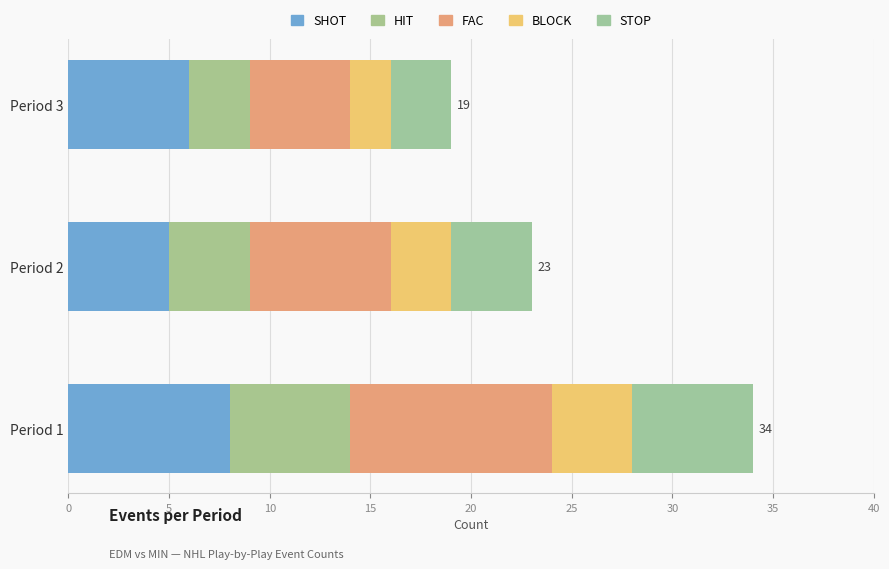

Count the number of categories in the chart.

3